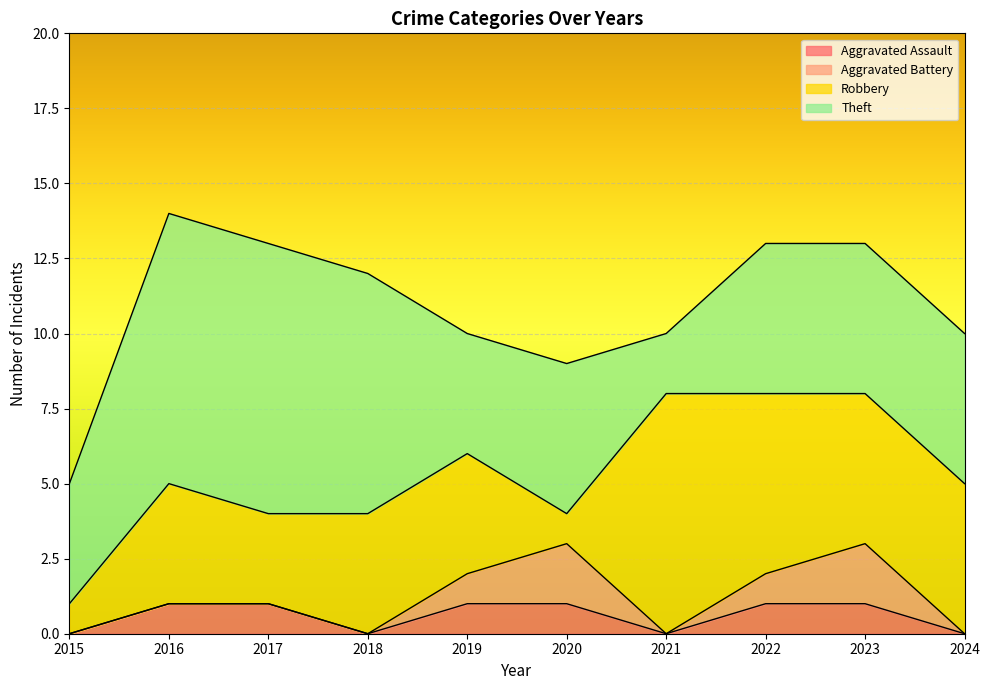

Reading right to left, transcribe all the data shown in this chart.

Aggravated Assault: 0	1	1	0	1	1	0	1	1	0
Aggravated Battery: 0	2	1	0	2	1	0	0	0	0
Robbery: 5	5	6	8	1	4	4	3	4	1
Theft: 5	5	5	2	5	4	8	9	9	4